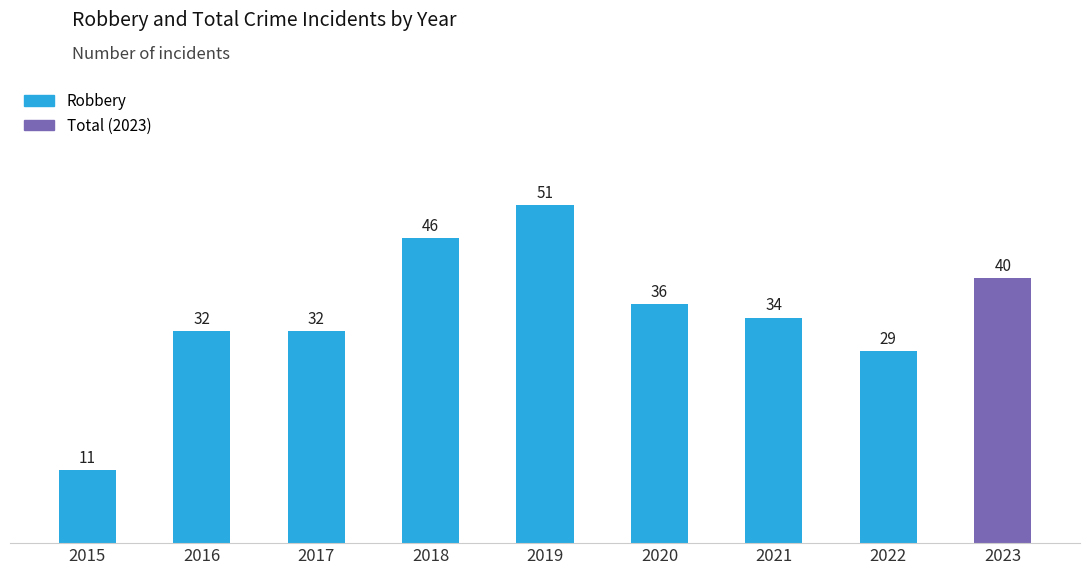

True or false: the data shows 16 at 2016.

False